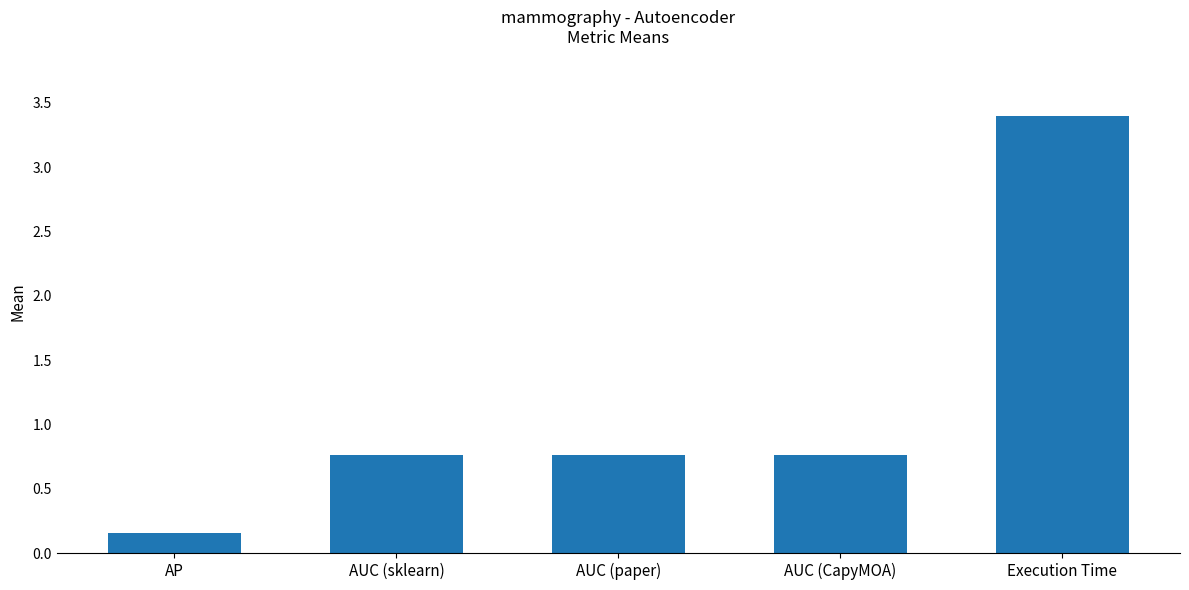

What is the value of the 4th bar from the left?

0.8